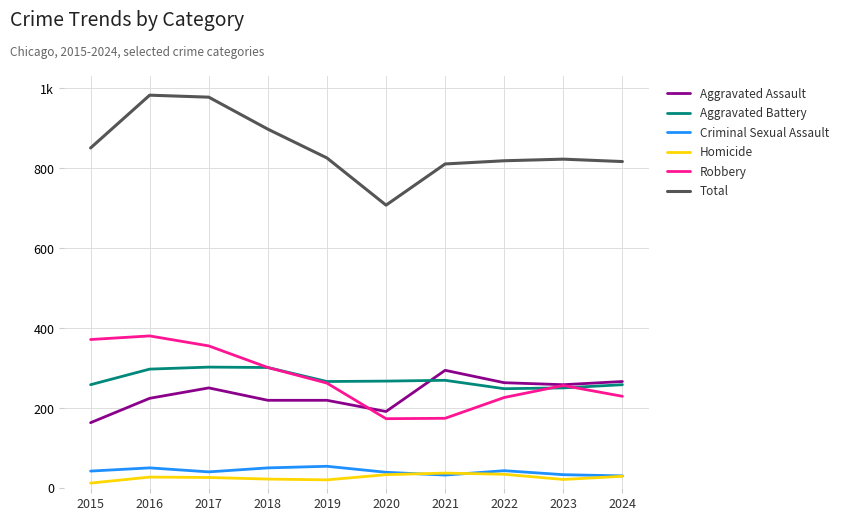

True or false: Aggravated Battery has more than 1 points higher than both neighbors.

True